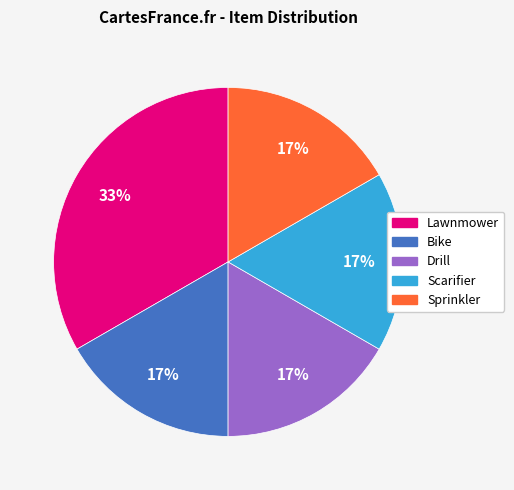

Which category has the biggest portion of the pie?

Lawnmower